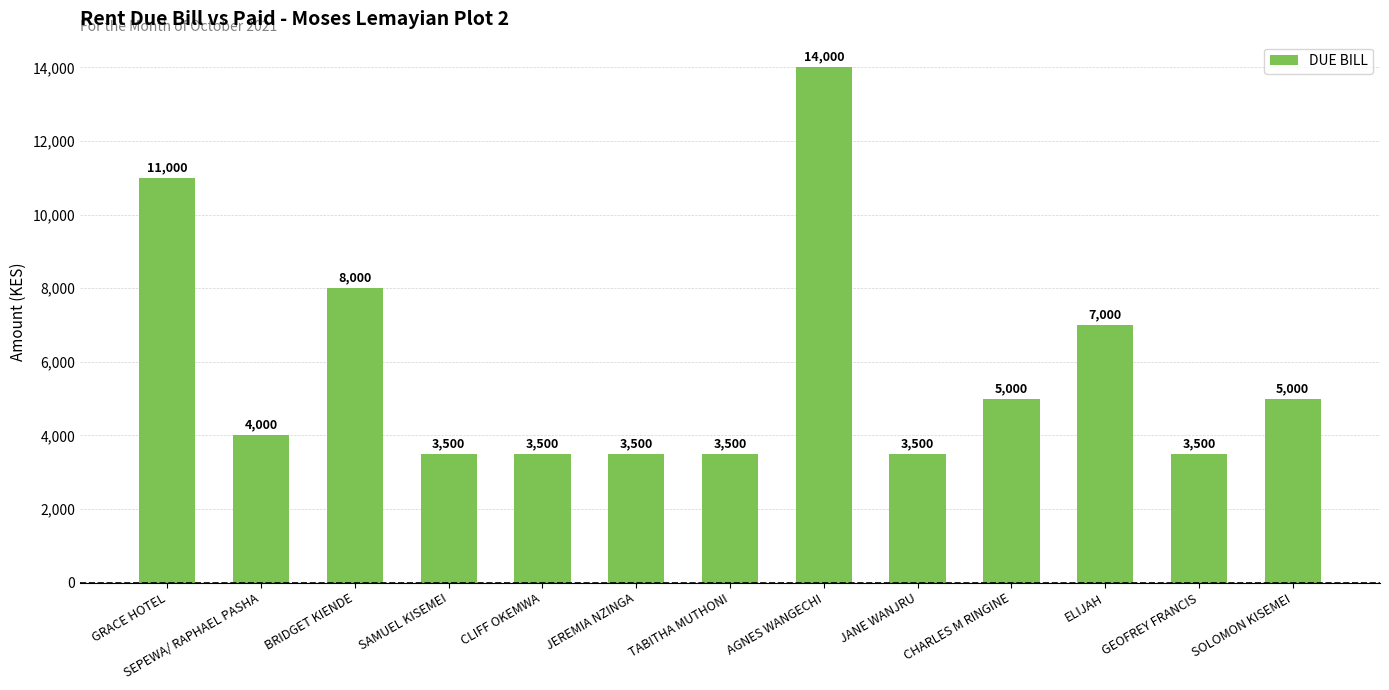

Which has a higher value, ELIJAH or JEREMIA NZINGA?

ELIJAH